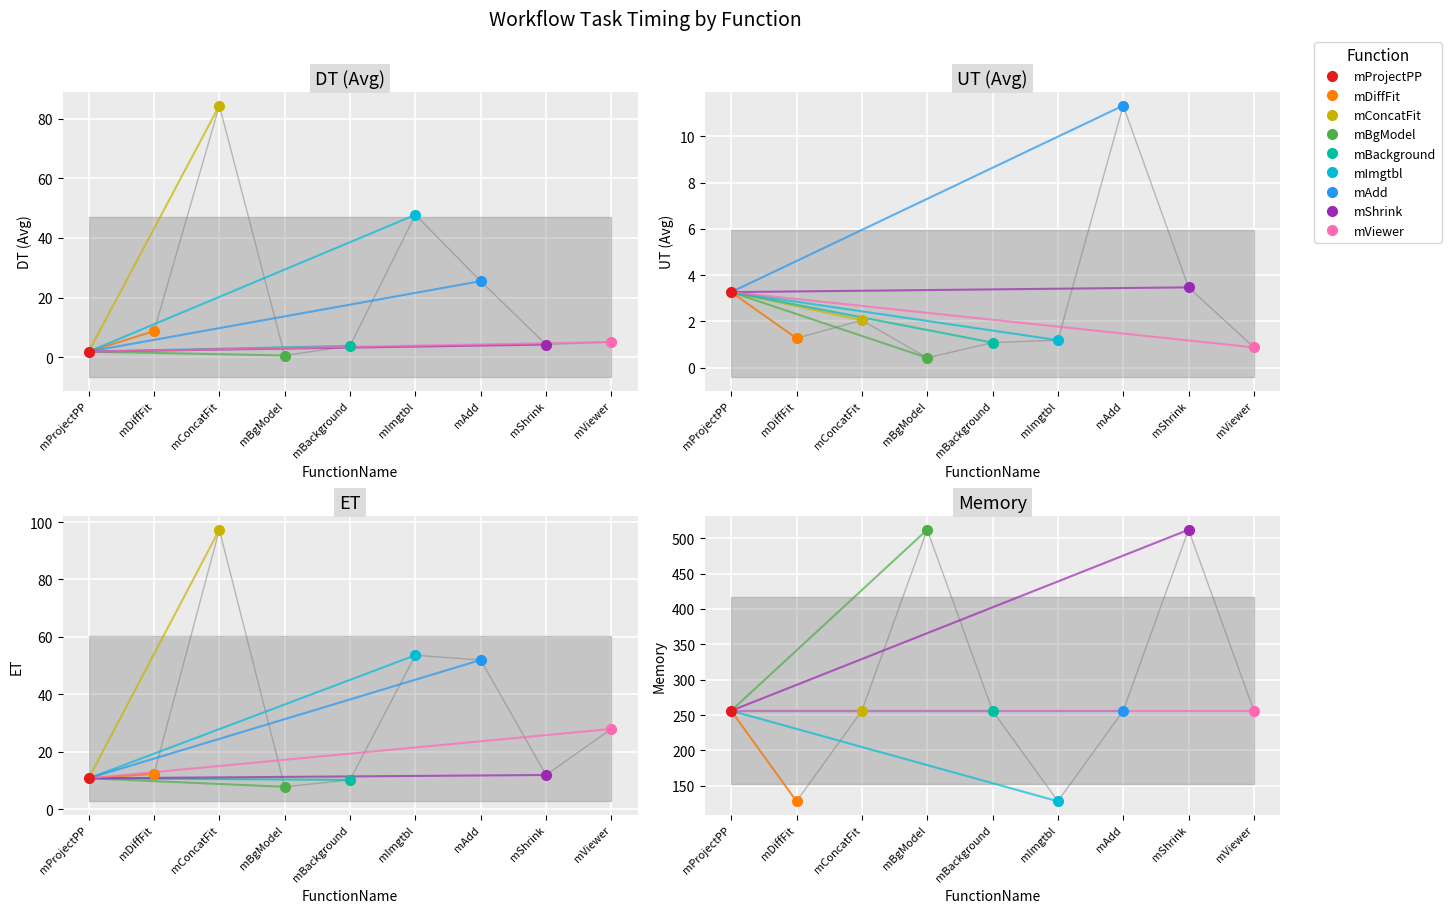

What position from the right is mShrink?

2